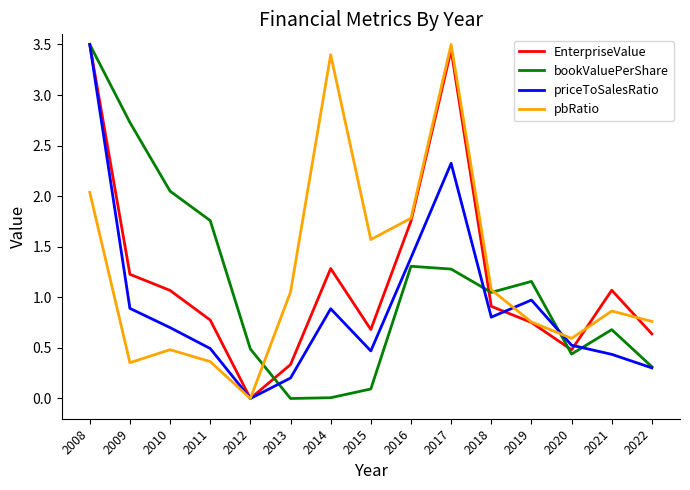

How many values in the bookValuePerShare series are below 1?

7